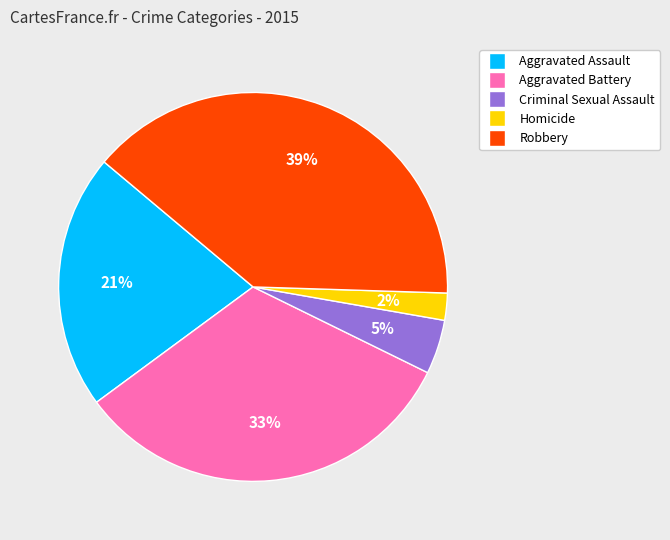

Which category has the smallest portion of the pie?

Homicide